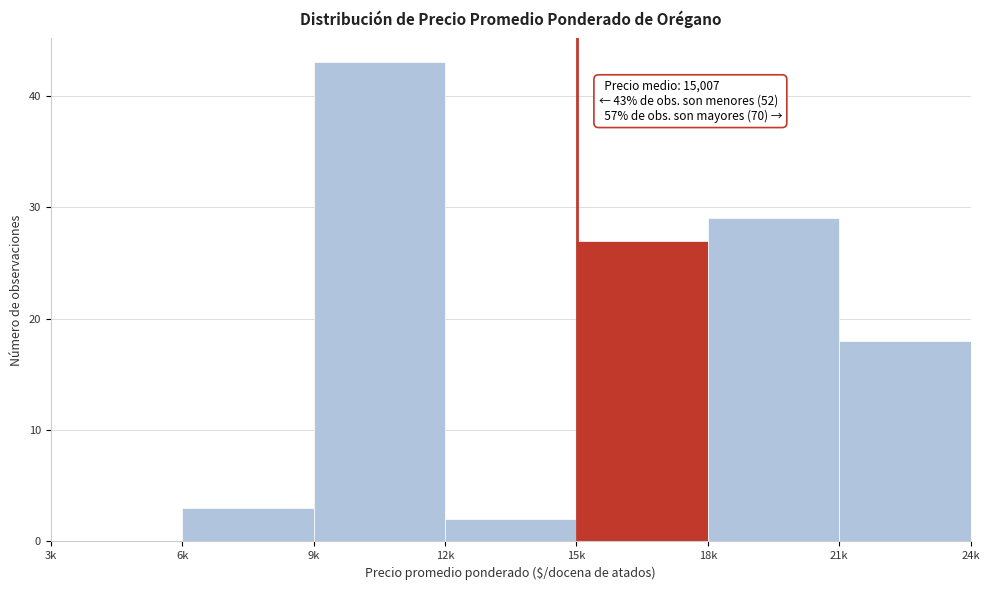

Reading left to right, extract all data points from this chart.

3k=0	6k=3	9k=43	12k=2	15k=27	18k=29	21k=18